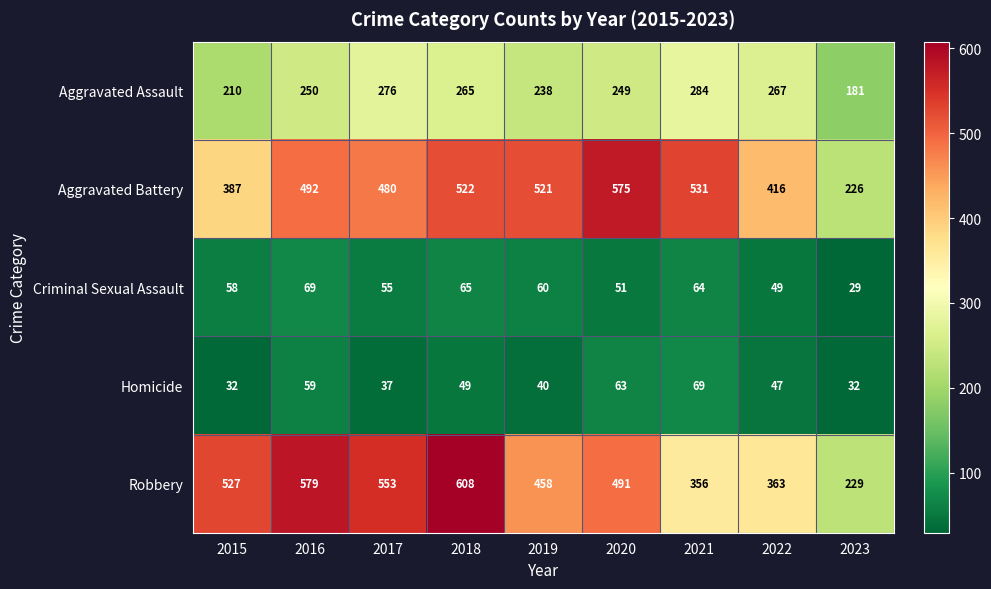

Rank the categories by Aggravated Assault value from lowest to highest.

2023, 2015, 2019, 2020, 2016, 2018, 2022, 2017, 2021